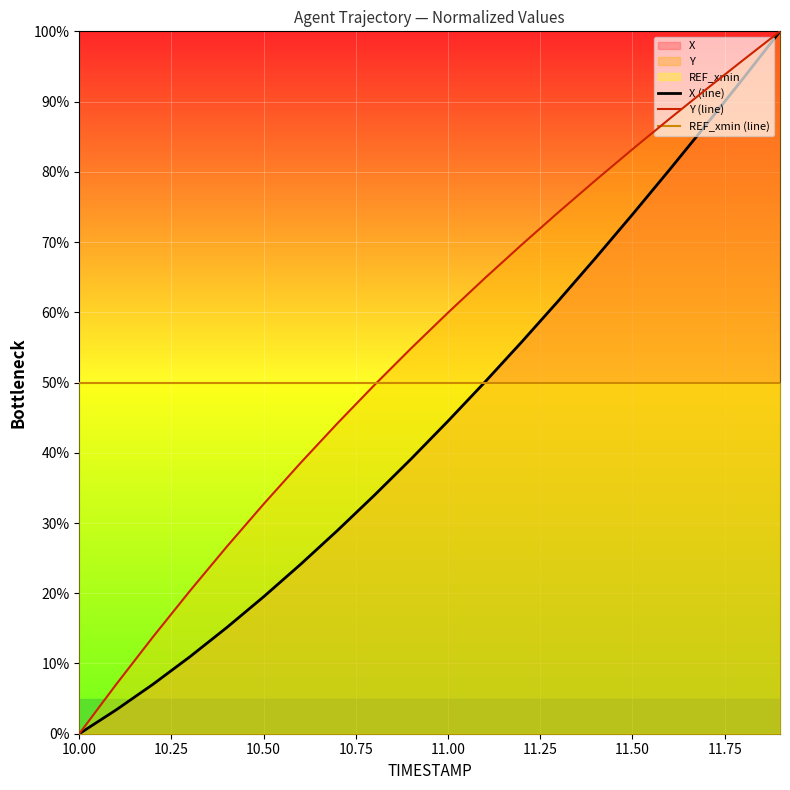

What is the difference between the highest and lowest values at 10.50?

30.5